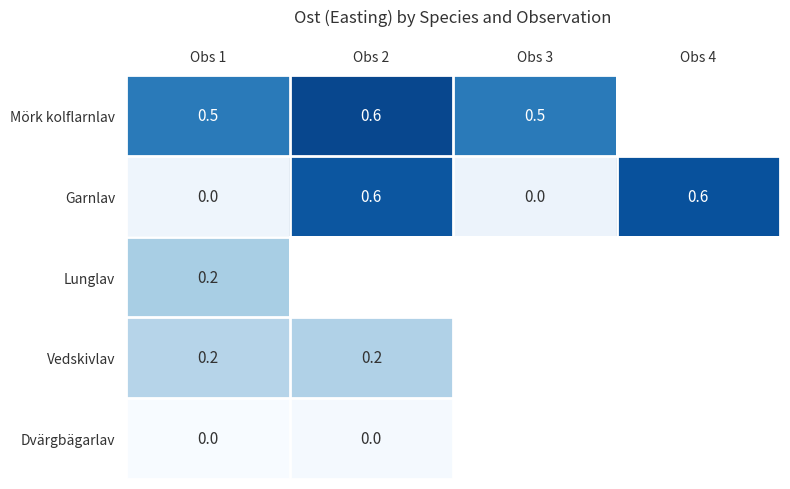

What is the total value across all series at Obs 1?

0.9